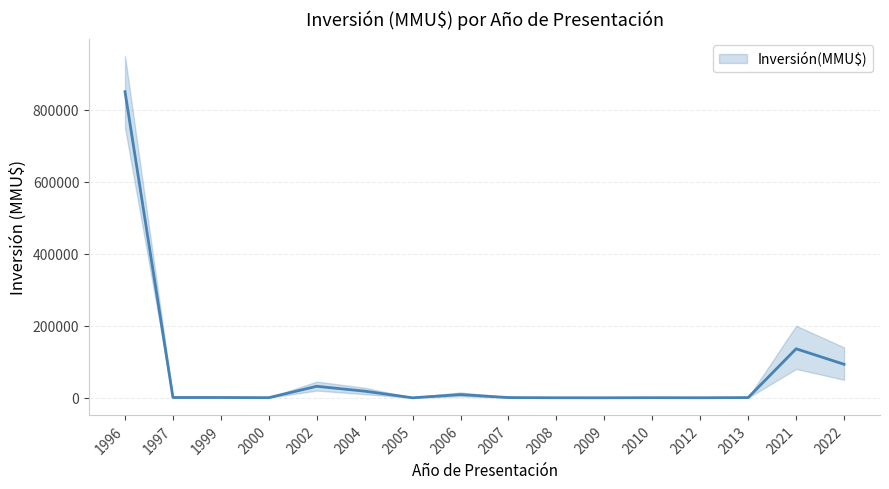

Which category has the lowest value across all series?

2005